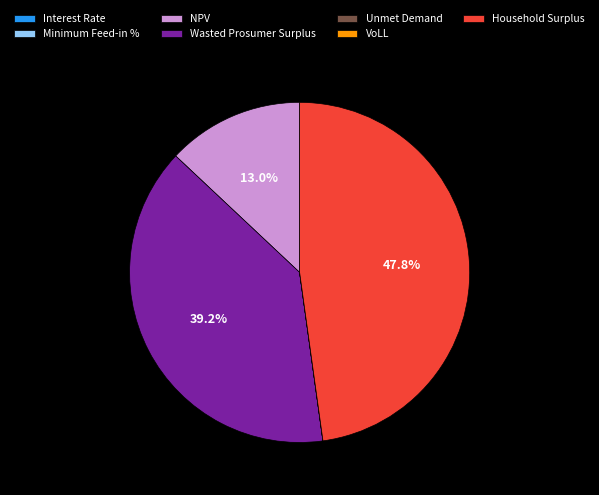

The Wasted Prosumer Surplus slice represents 39% of the pie. True or false?

True